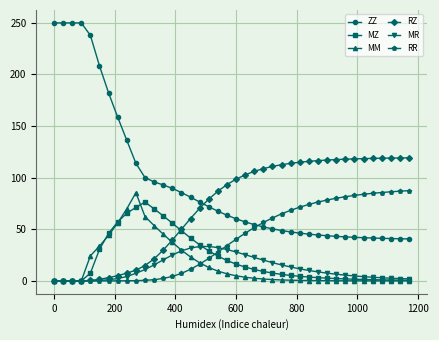

Which series has the largest total across all categories?

ZZ